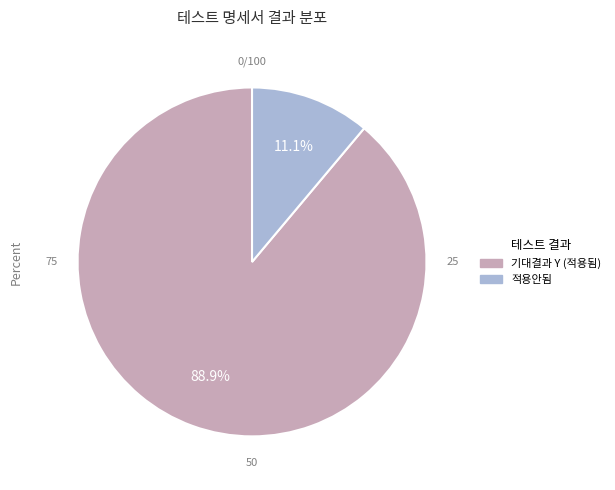

To the nearest percent, what is the difference between the largest and smallest slice percentages?

78%